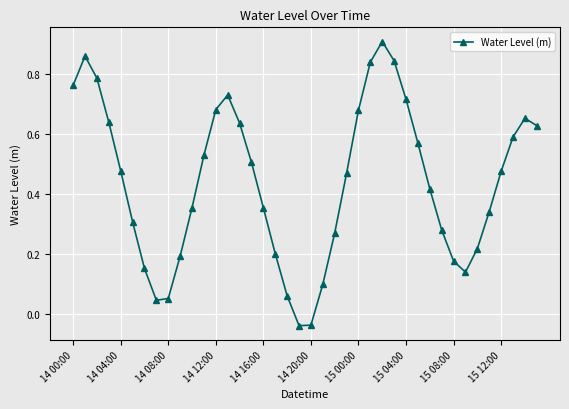

How many data points does each series have?

40